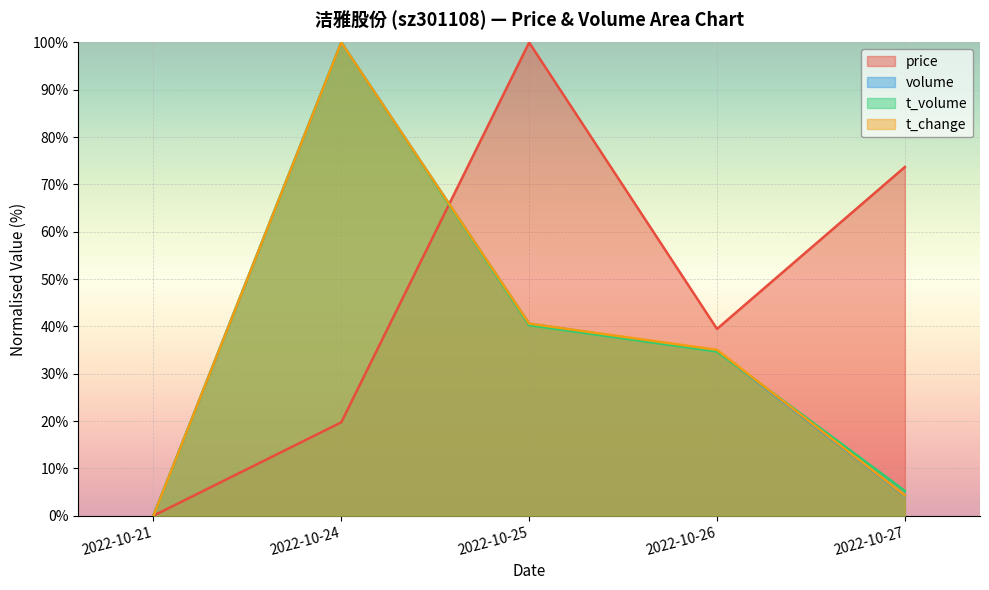

What is the difference between the t_volume values at 2022-10-27 and 2022-10-26?

29.4